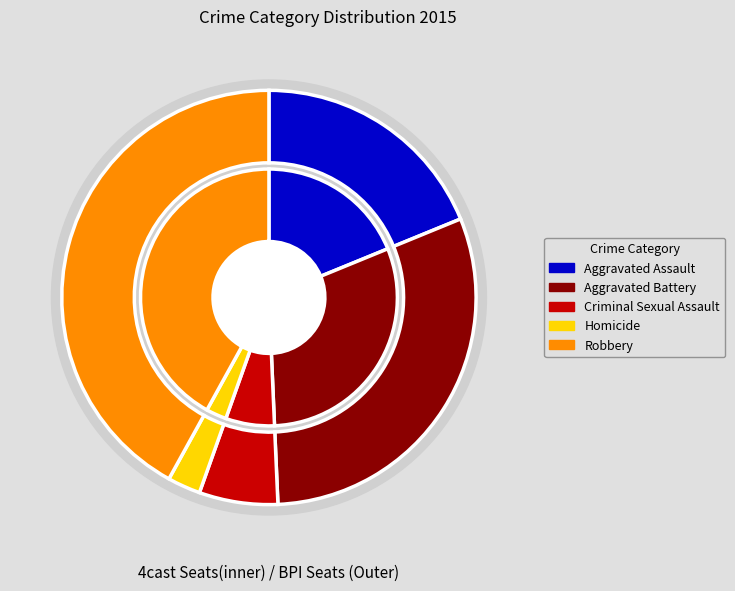

What portion of the pie excludes Aggravated Battery?

69.5%